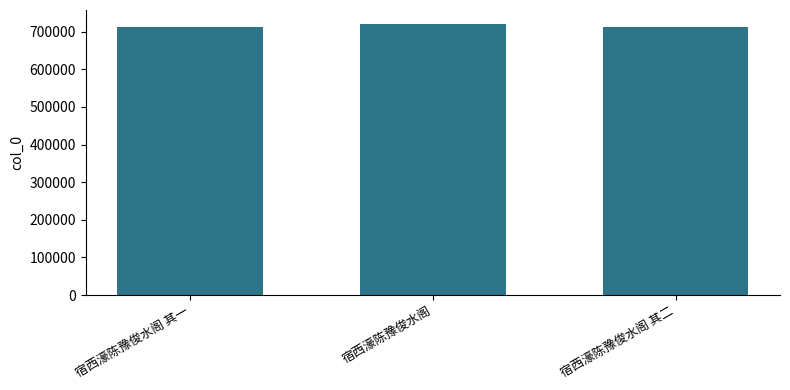

Does the chart contain stacked bars?

No